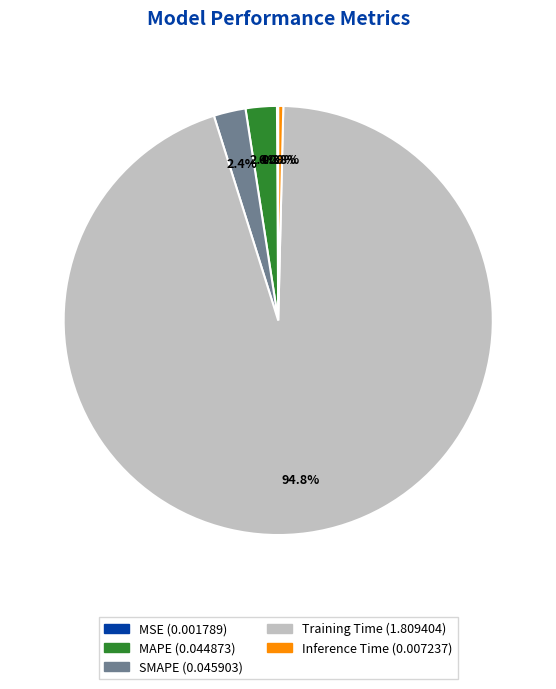

Which slice represents more than half of the pie?

Training Time